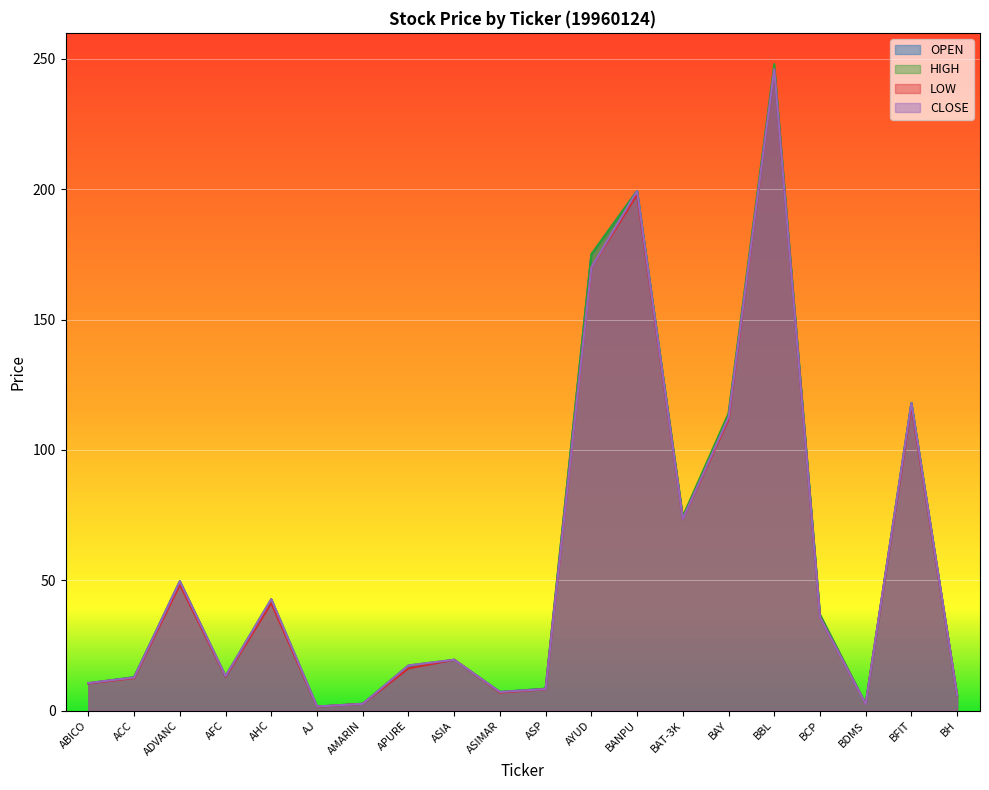

What is the label of the 5th point from the right?

BBL